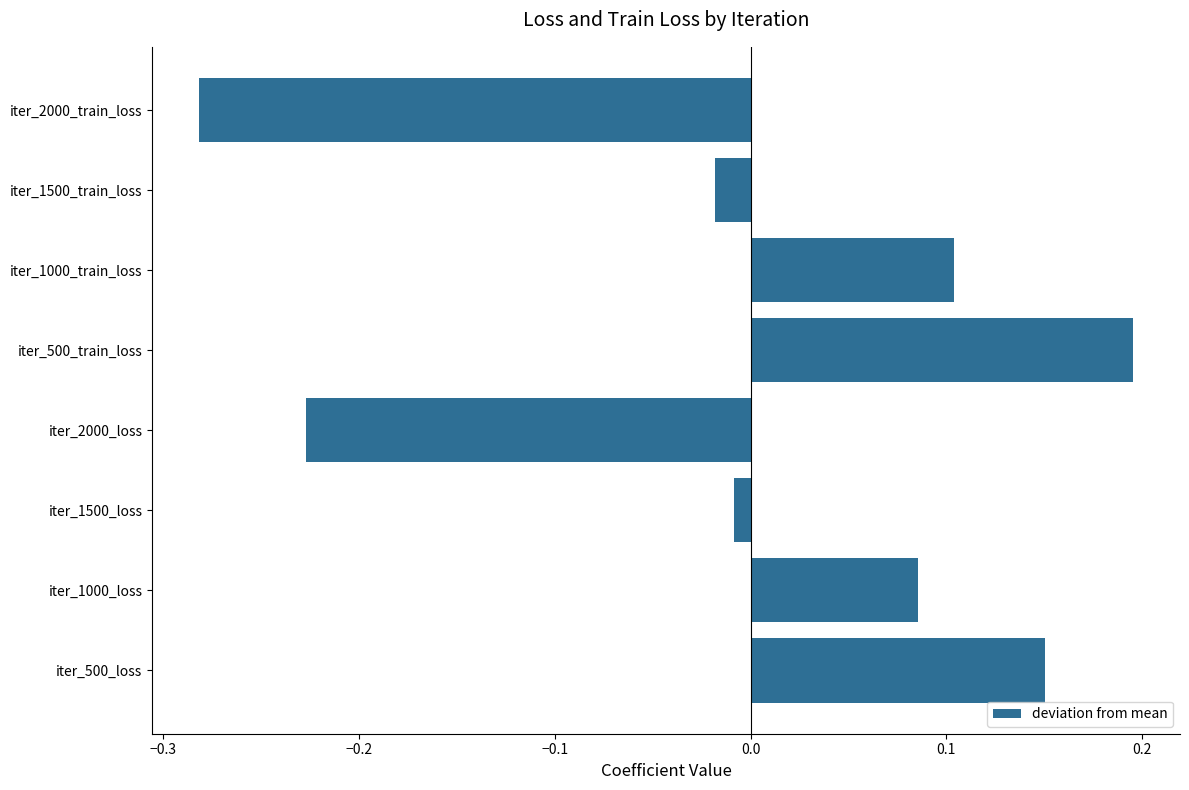

List the labels in order of value, smallest first.

iter_2000_train_loss, iter_2000_loss, iter_1500_train_loss, iter_1500_loss, iter_1000_loss, iter_1000_train_loss, iter_500_loss, iter_500_train_loss